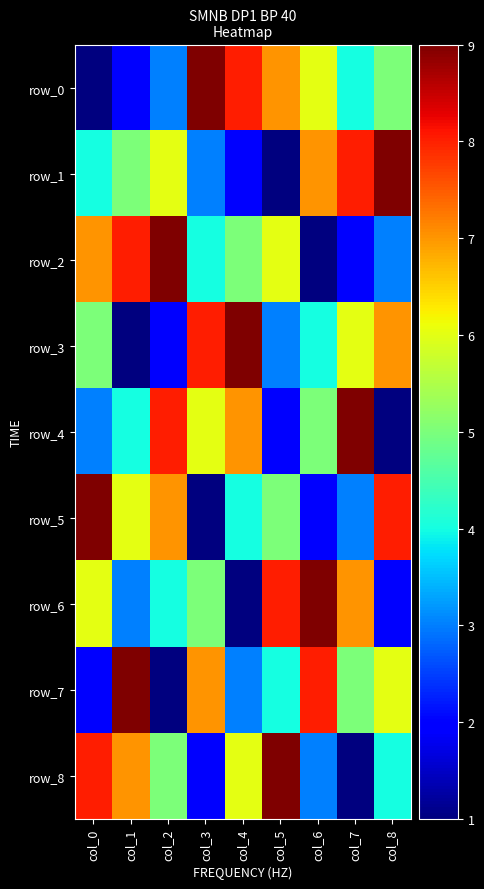

What is the smallest value displayed?

1